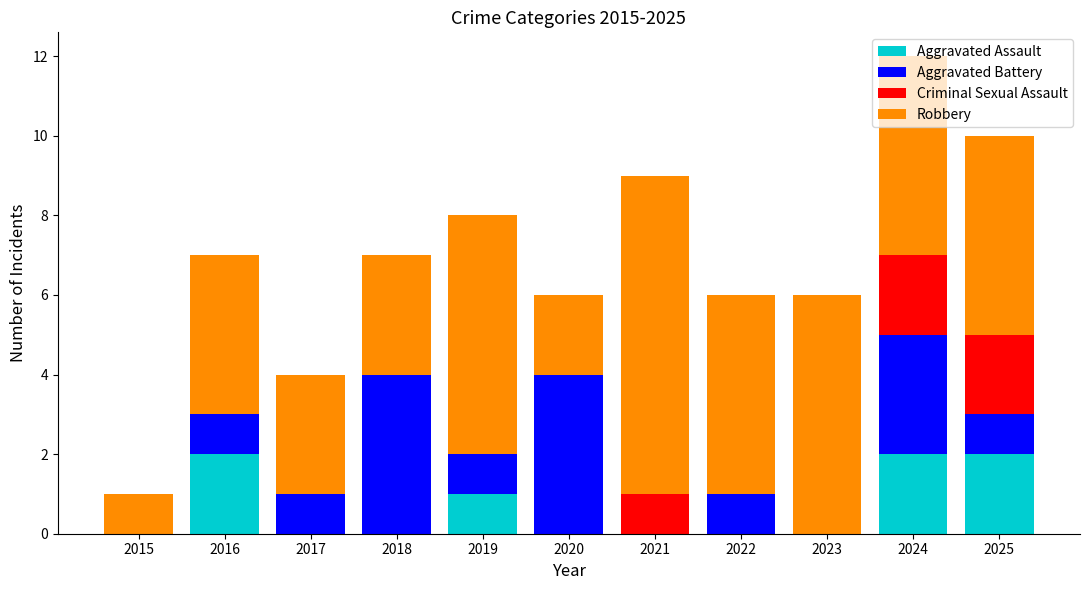

At which category is the sum across all series the highest?

2024